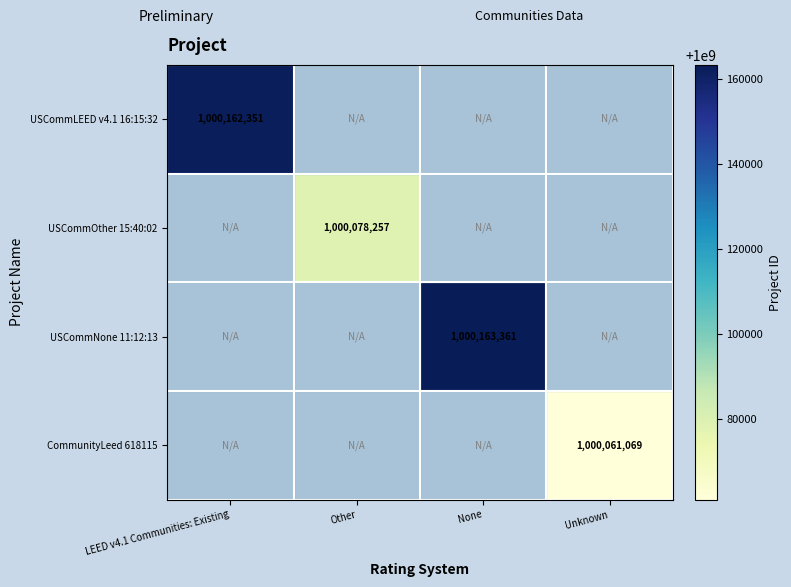

Between Other and LEED v4.1 Communities: Existing, which is larger?

LEED v4.1 Communities: Existing